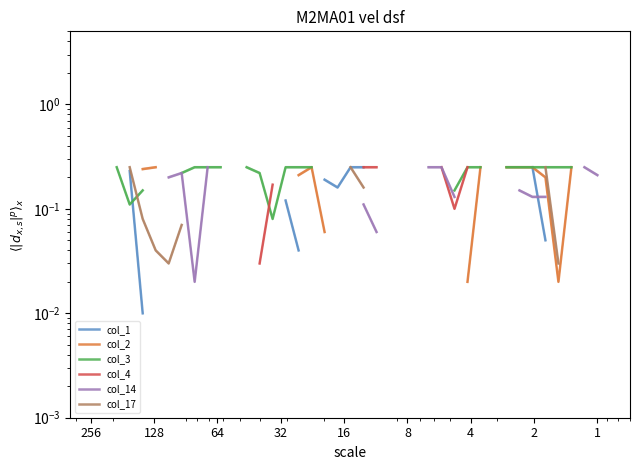

Is the value of col_4 at 33 greater than the value of col_3 at 13?

No